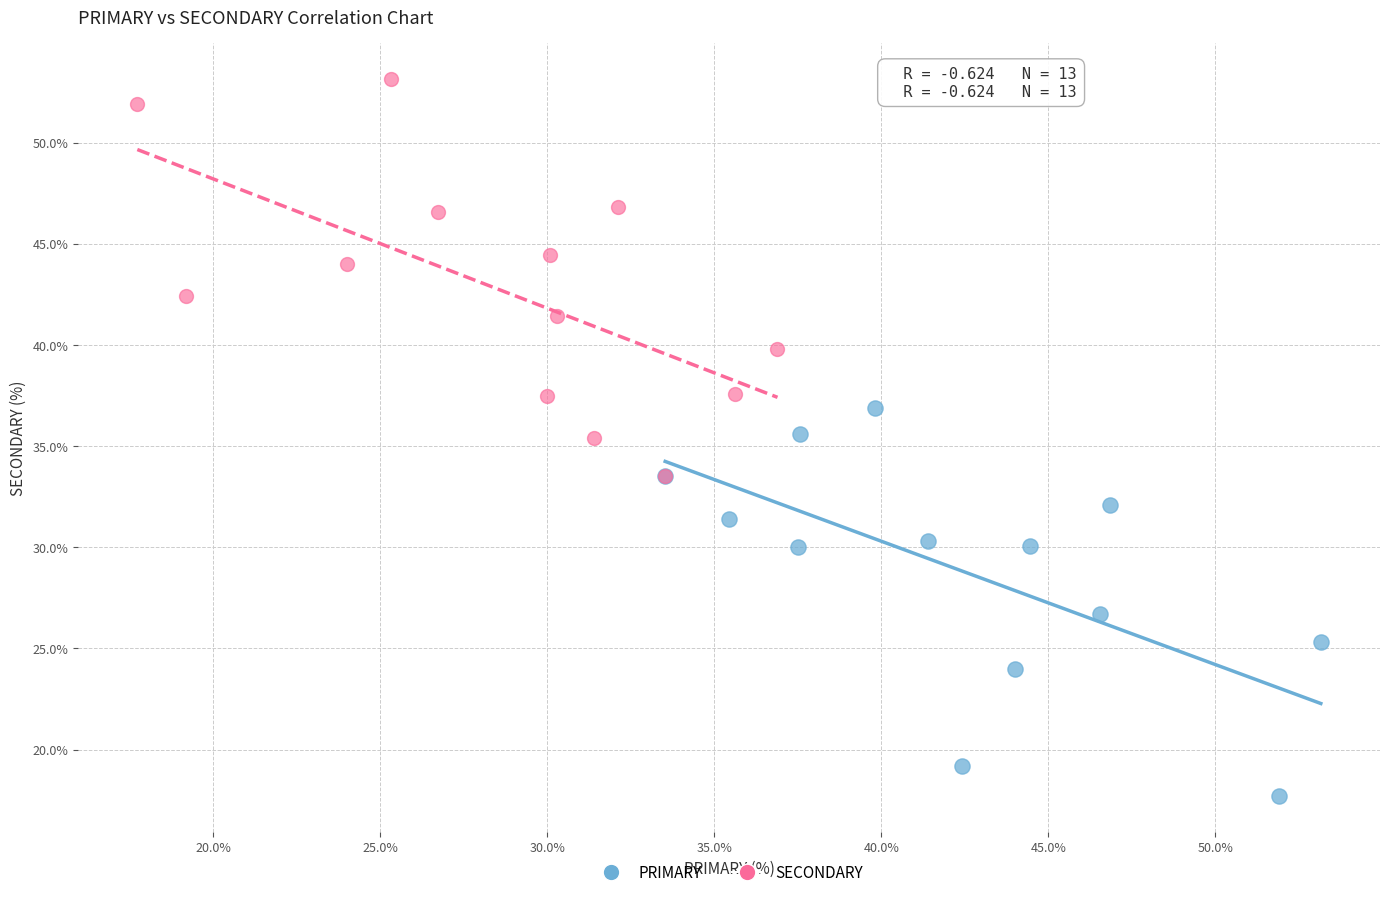

Which series contains the highest Y value?

SECONDARY